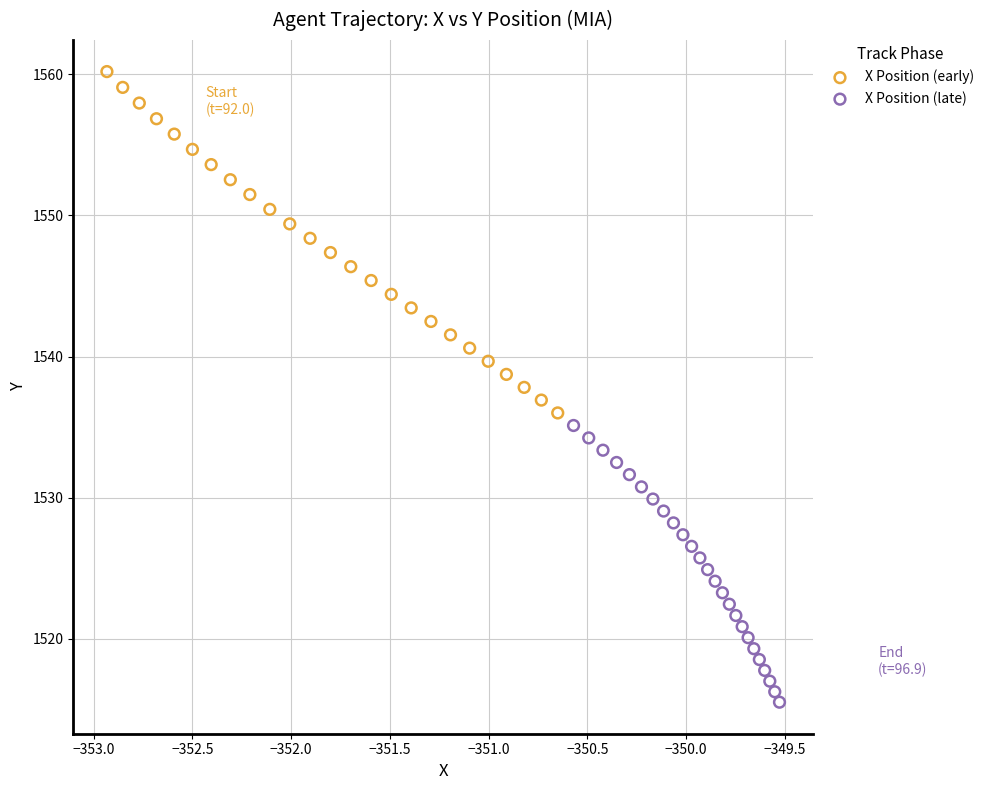

Which series has the largest Y range (max minus min)?

X Position (early)